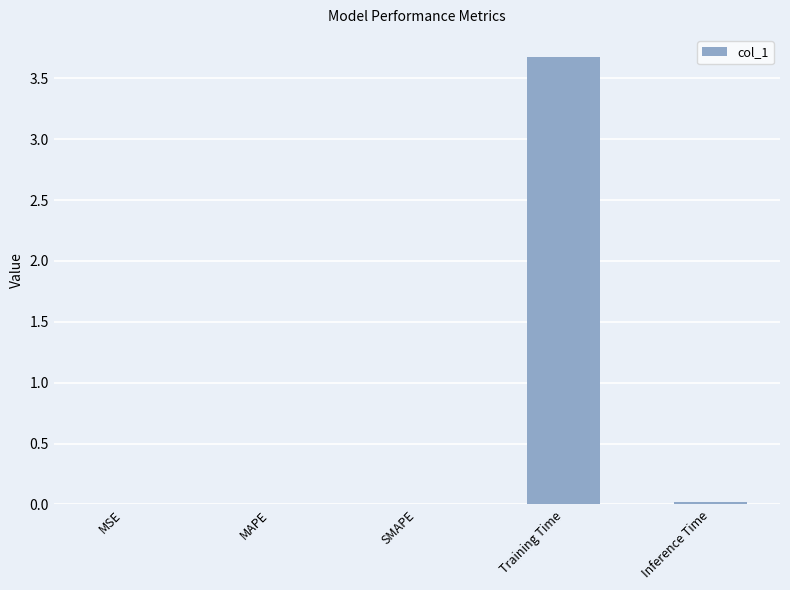

The chart shows a value of 0.0 at MSE. True or false?

True